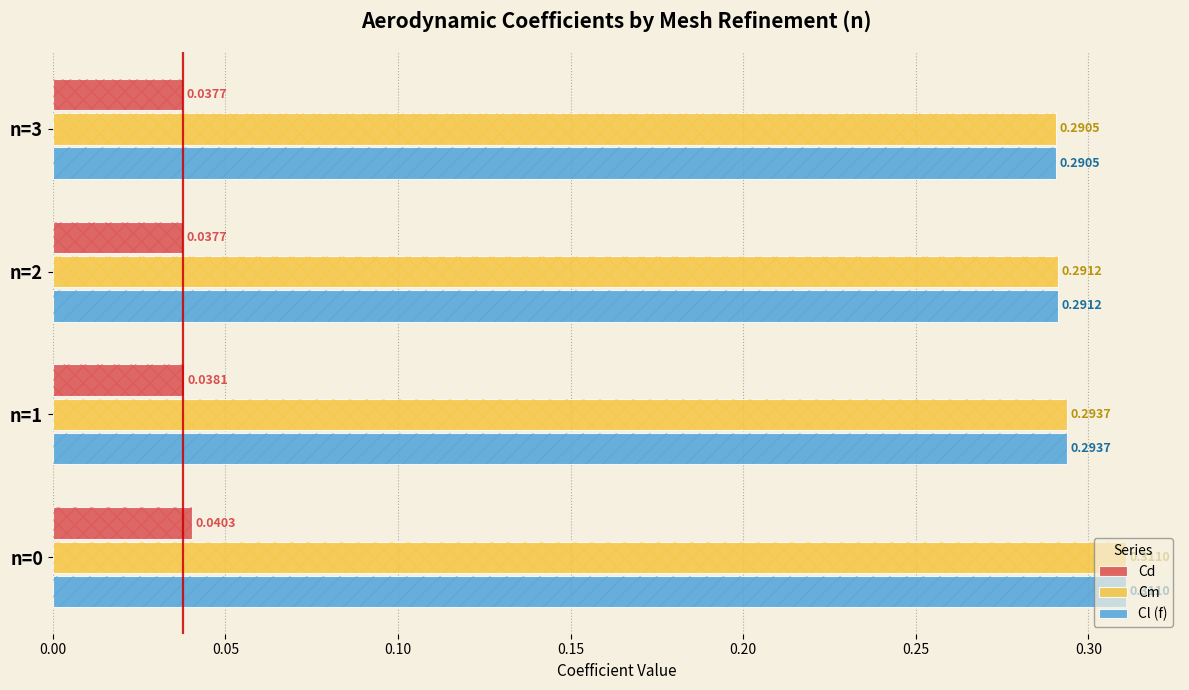

Reading left to right, list all the values displayed in this chart.

Cd: 0.0	0.0	0.0	0.0
Cm: 0.3	0.3	0.3	0.3
Cl (f): 0.3	0.3	0.3	0.3